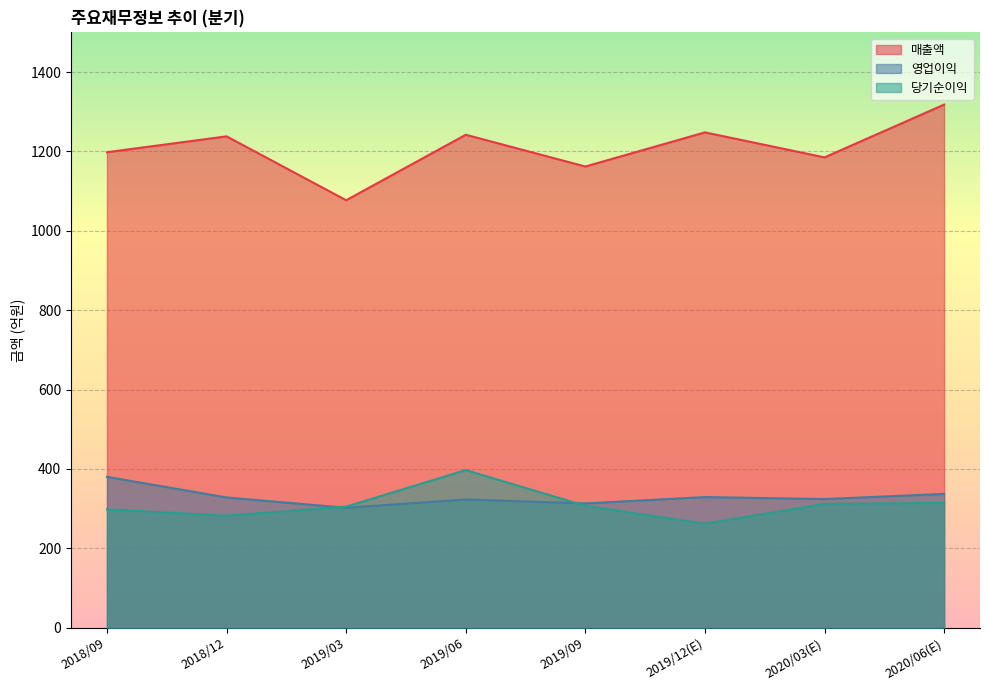

At which category is the sum across all series the highest?

2020/06(E)